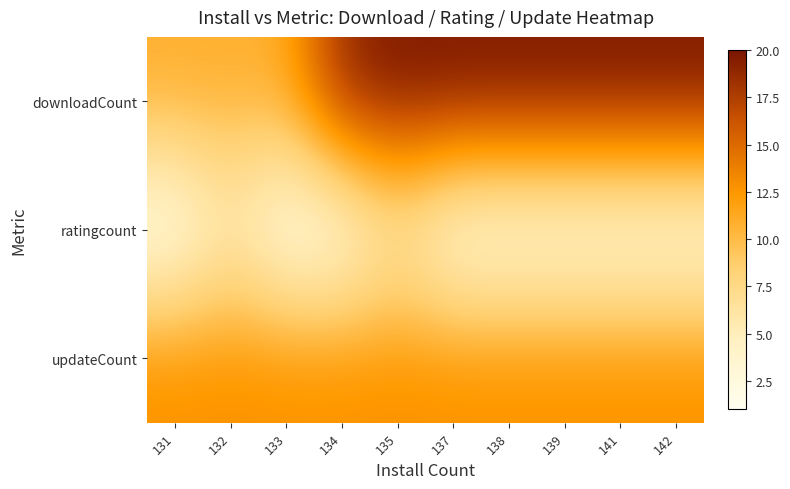

How many series are shown in this chart?

3